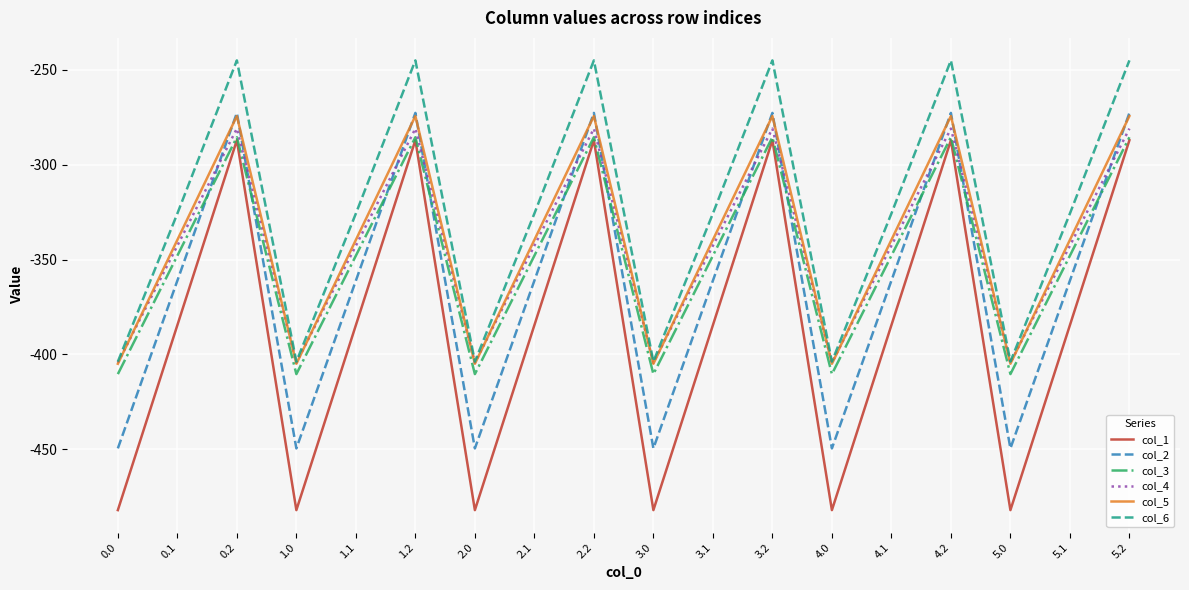

Is the value of col_4 at 1.0 greater than the value of col_1 at 3.2?

No